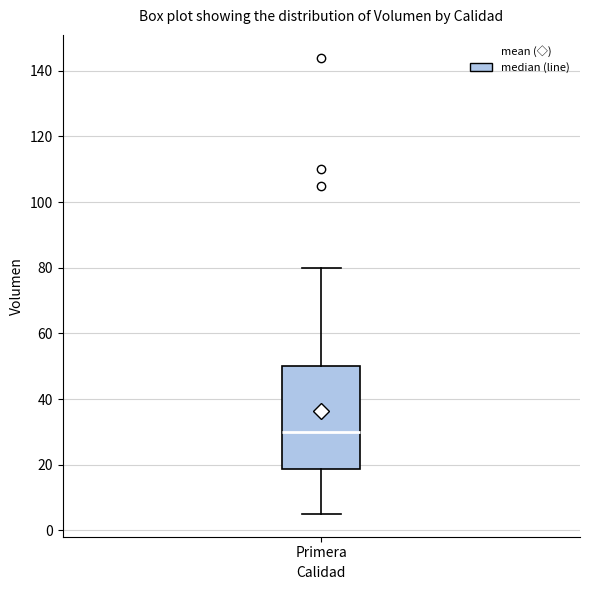

Where is the lower edge of the box for Primera on the y-axis? The values are not printed on the chart, so give them approximately, as read against the axis.

18